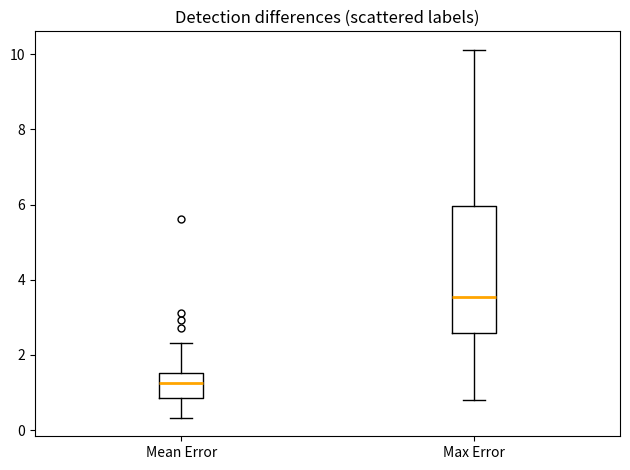

Which box is the tallest, from its lower edge to its upper edge?

Max Error